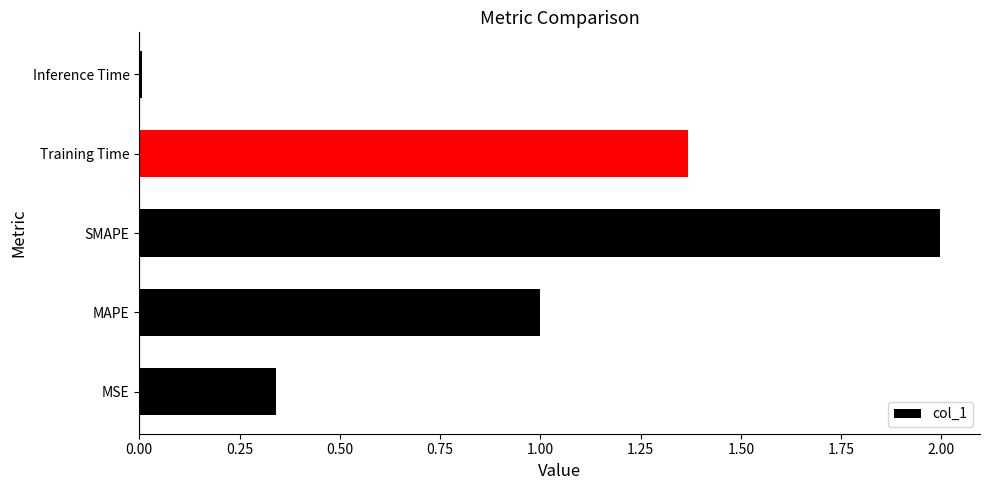

What is the difference between the maximum and second lowest values?

1.7